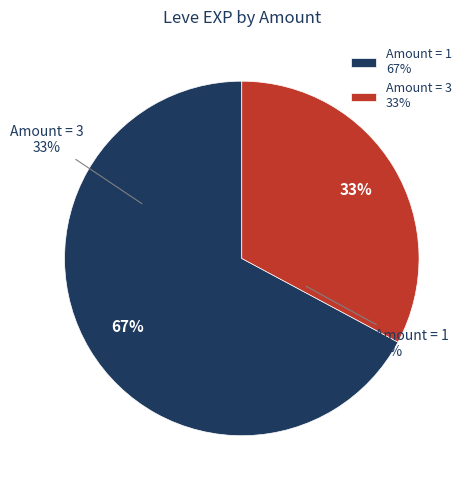

True or false: 1 accounts for 14% of the total.

False